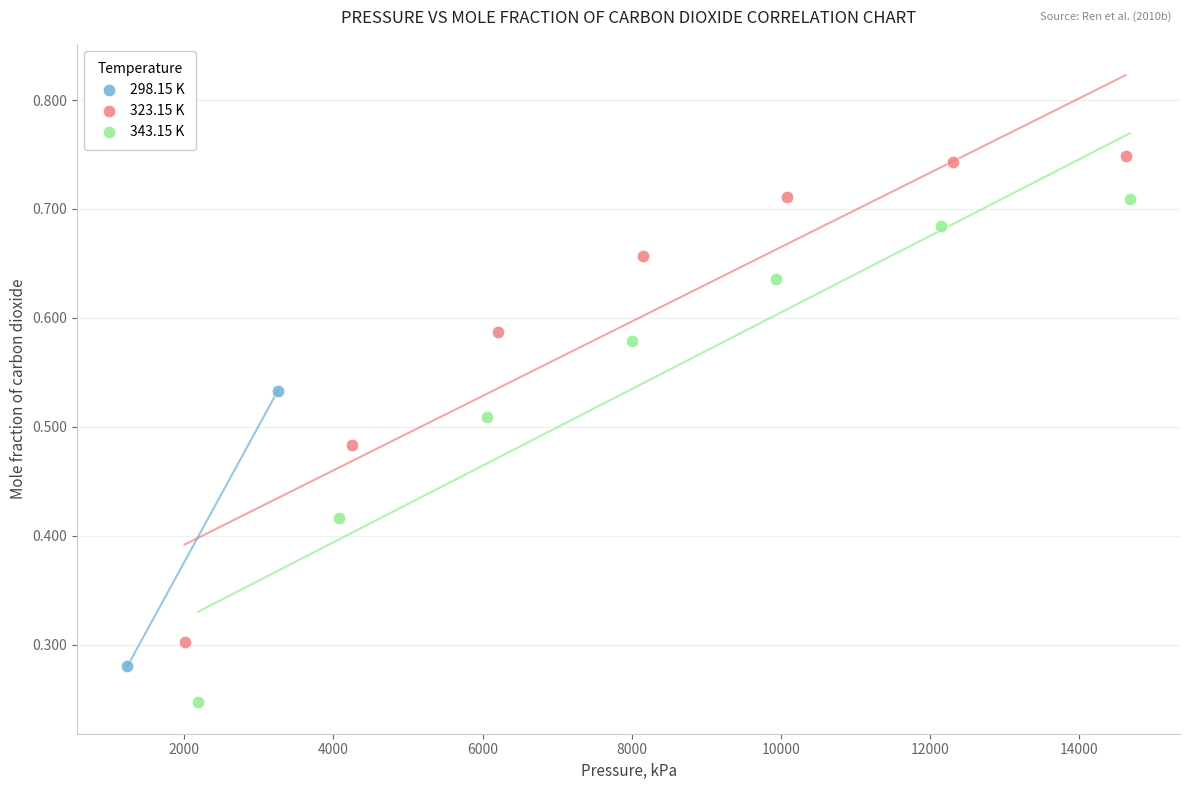

Which series reaches the maximum Y coordinate?

323.15 K